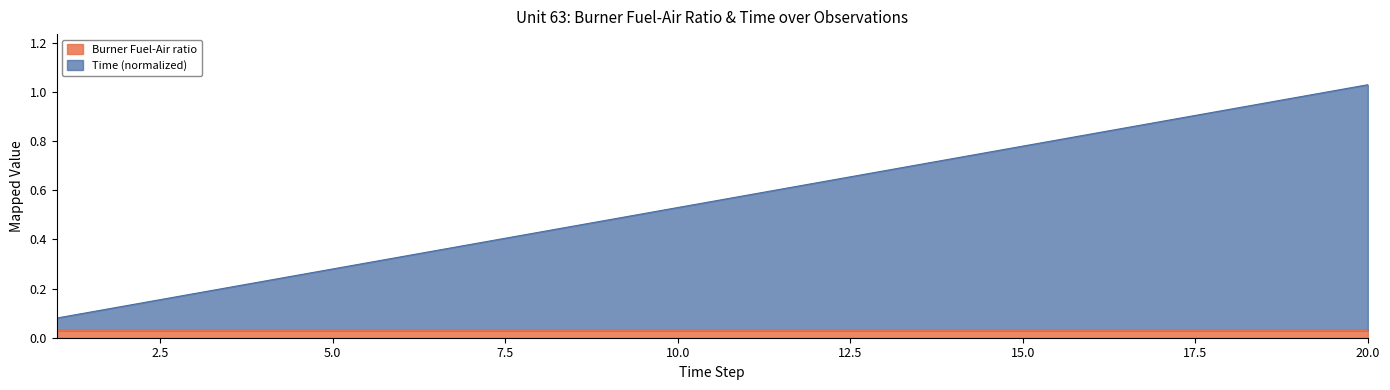

At which label is the value closest to 0?

1